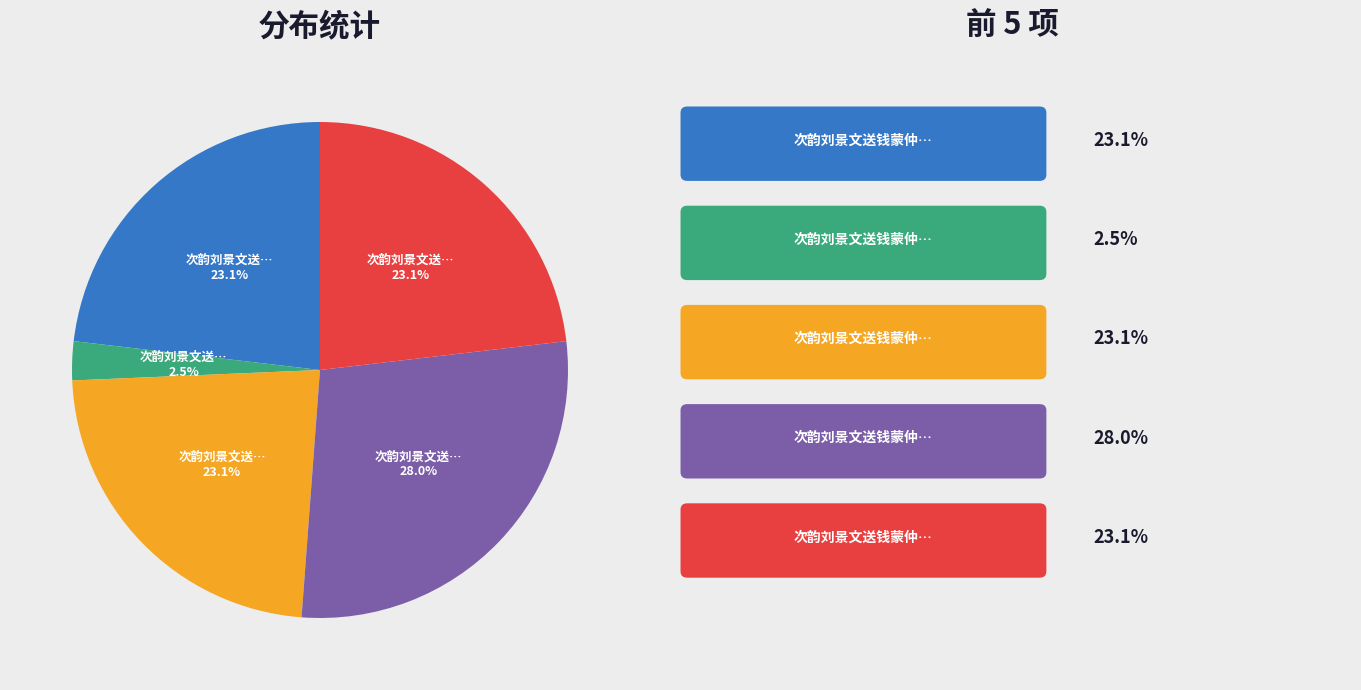

Does any single category account for the majority?

No